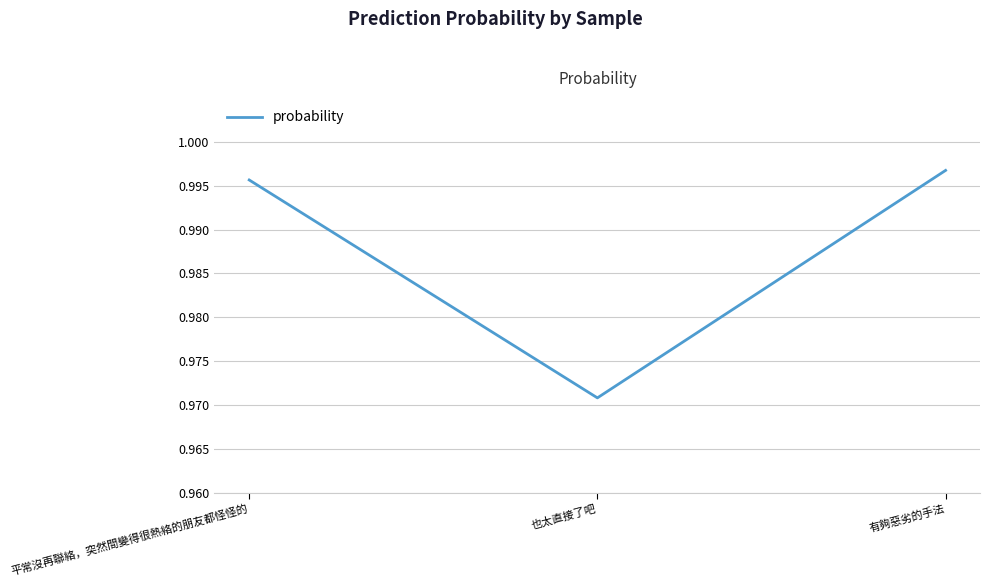

Rank the categories by value from highest to lowest.

有夠惡劣的手法, 平常沒再聯絡，突然間變得很熱絡的朋友都怪怪的, 也太直接了吧